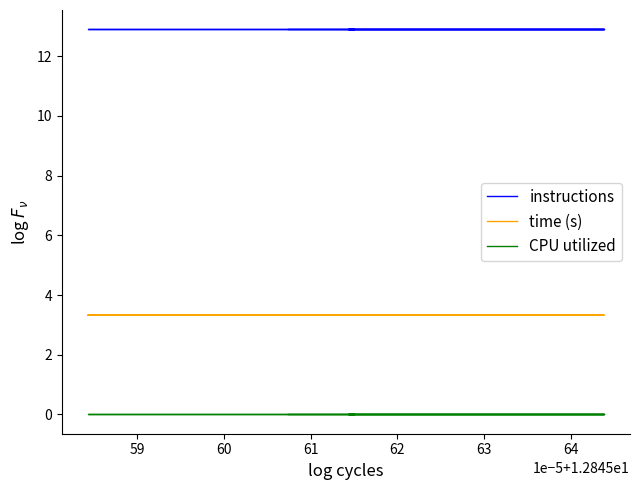

Which category has the highest value across all series?

64